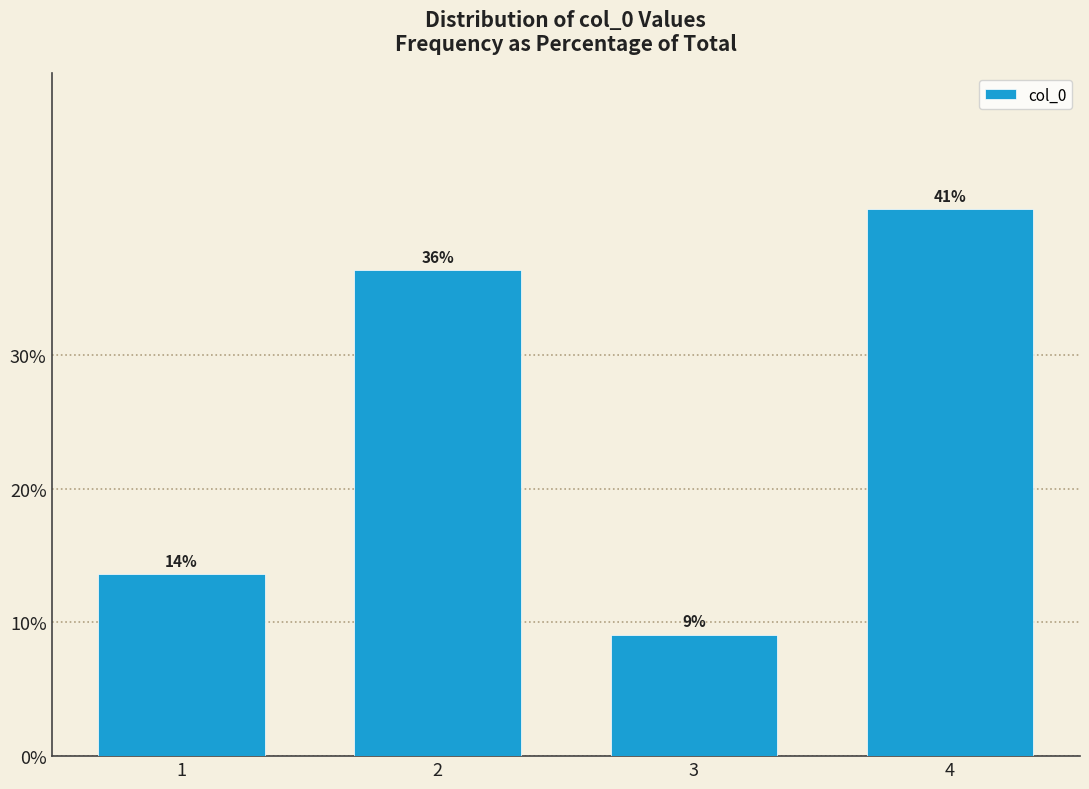

Does the chart contain any negative values?

No